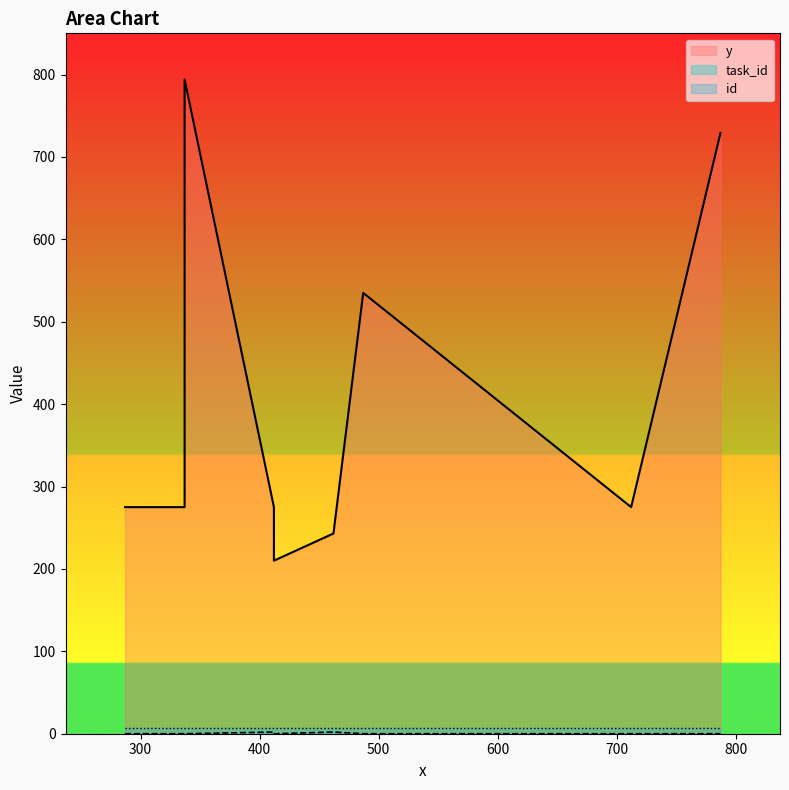

The value of y at 712 is 275. True or false?

True